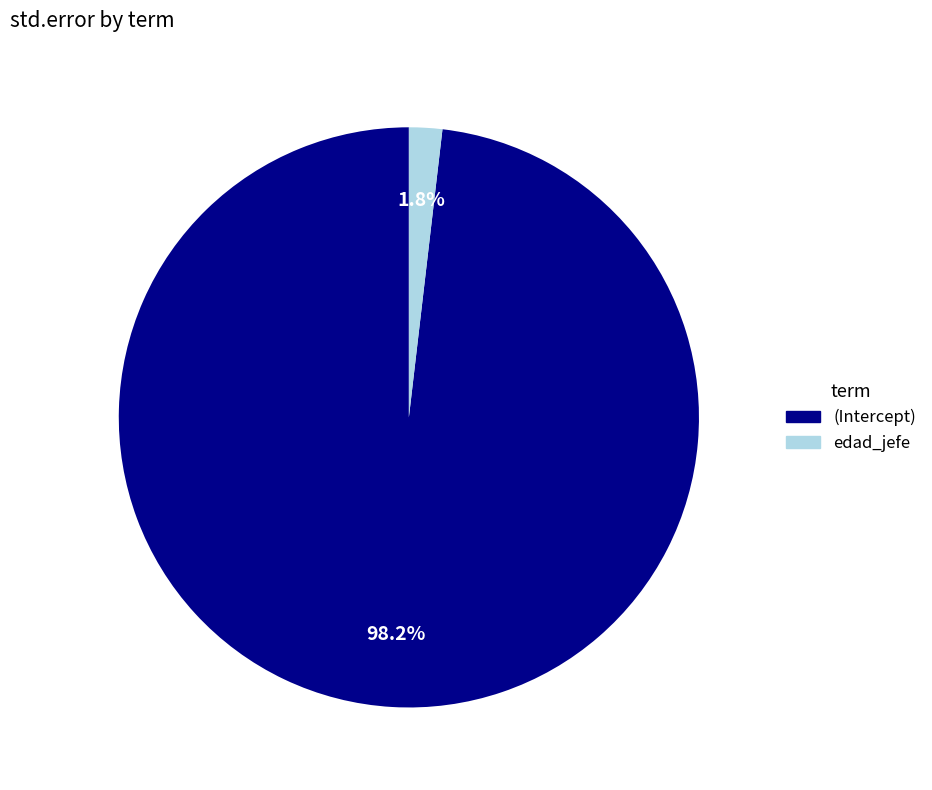

Is the sum of edad_jefe and (Intercept) greater than half?

Yes